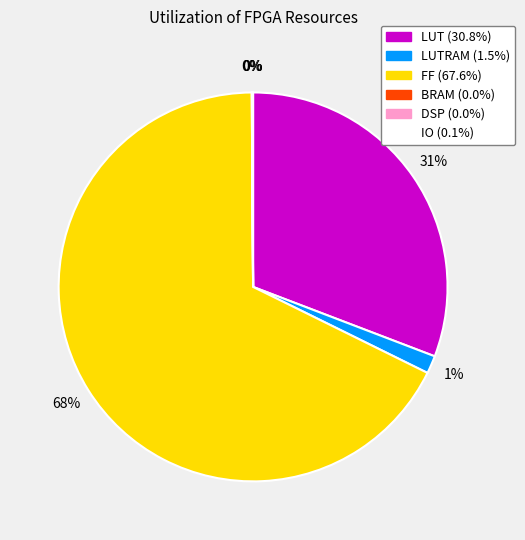

To the nearest percent, what is the average slice percentage?

17%